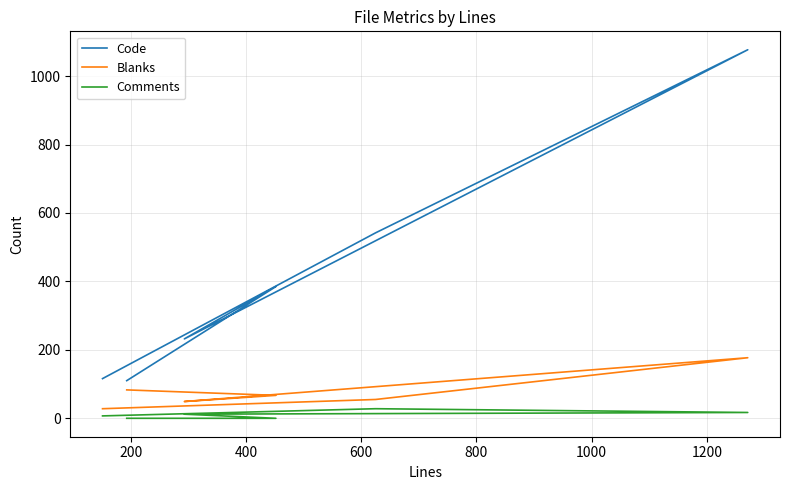

How many data points in Comments are above 12?

2